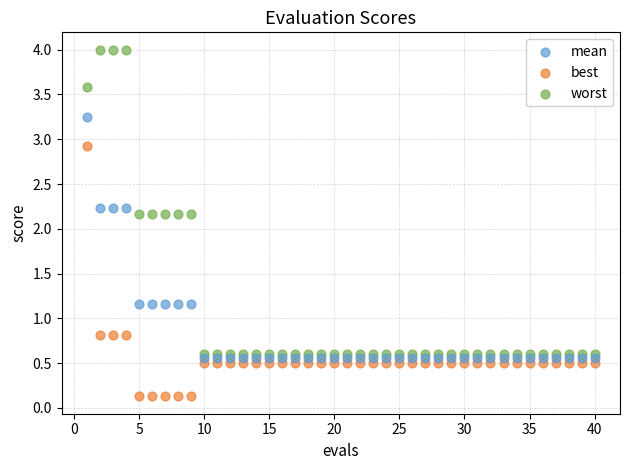

What are all the series names shown in the legend?

mean, best, worst